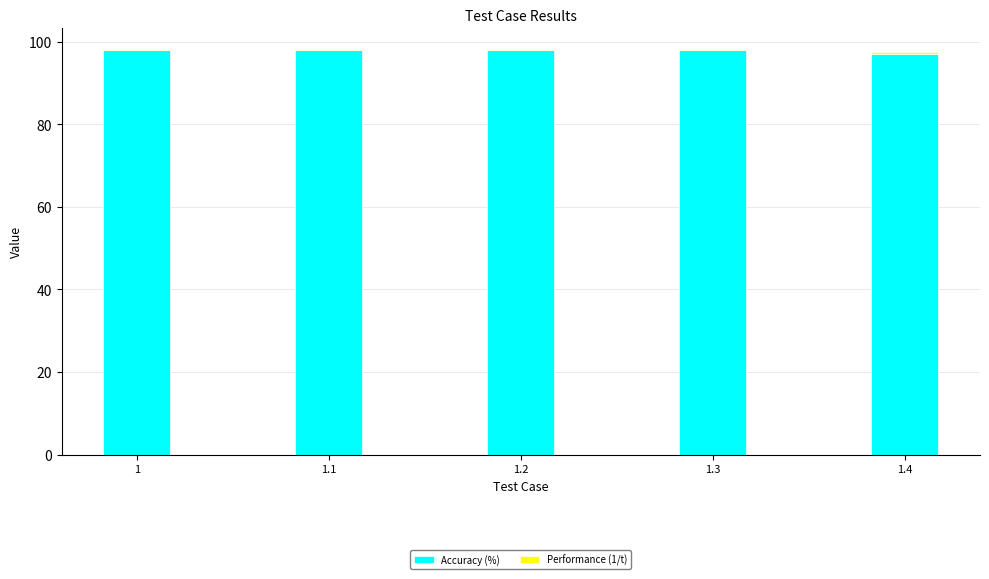

What is the difference between the Accuracy (%) values at 1.4 and 1.3?

1.0